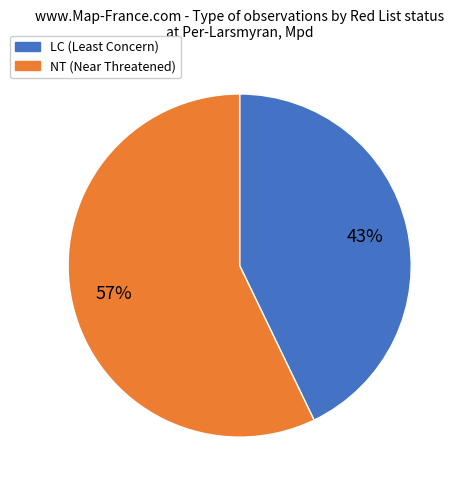

Is there a majority slice in this chart?

Yes